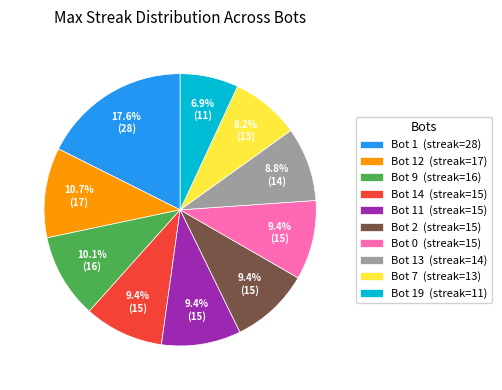

How many slices are in this pie chart?

10